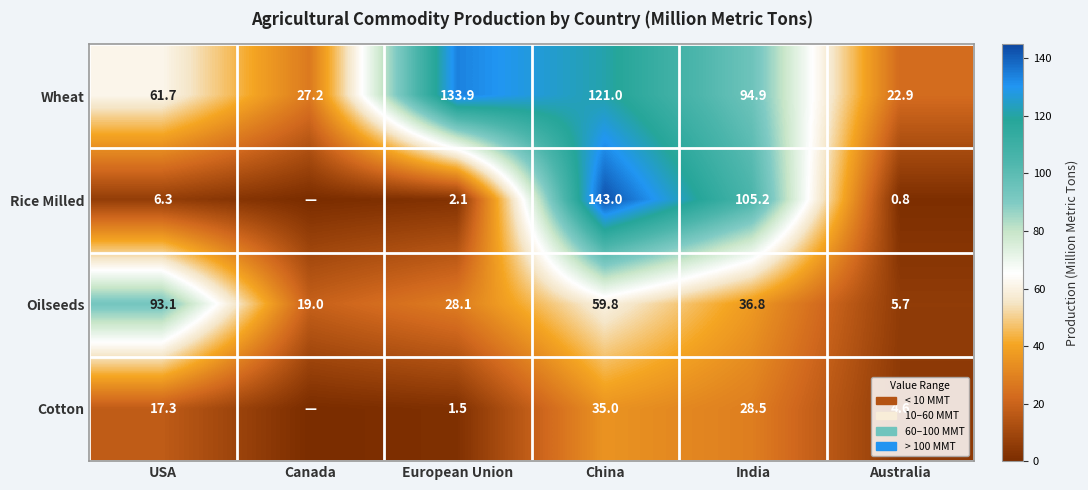

Rank the series at India from highest to lowest value.

Rice Milled, Wheat, Oilseeds, Cotton